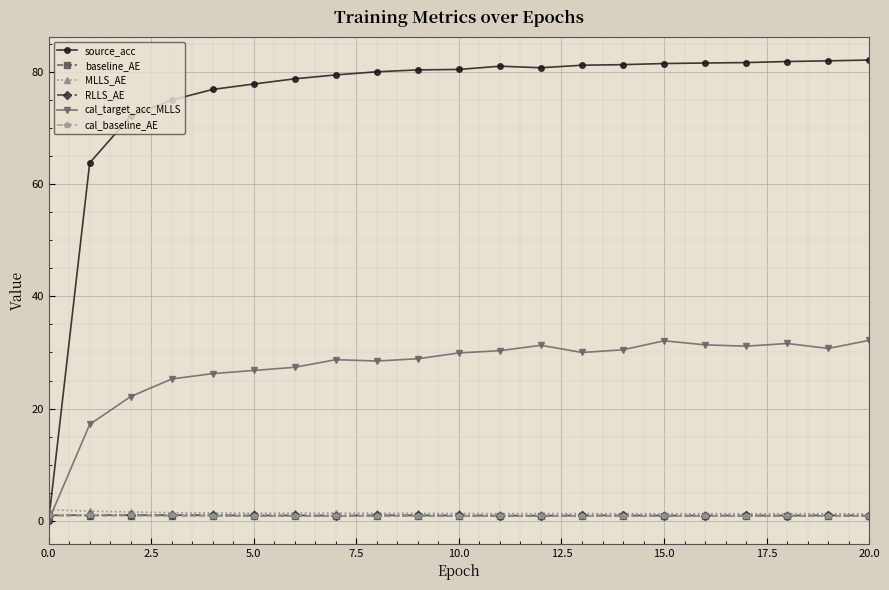

Which series ends up on top after the final intersection of MLLS_AE and cal_target_acc_MLLS?

cal_target_acc_MLLS